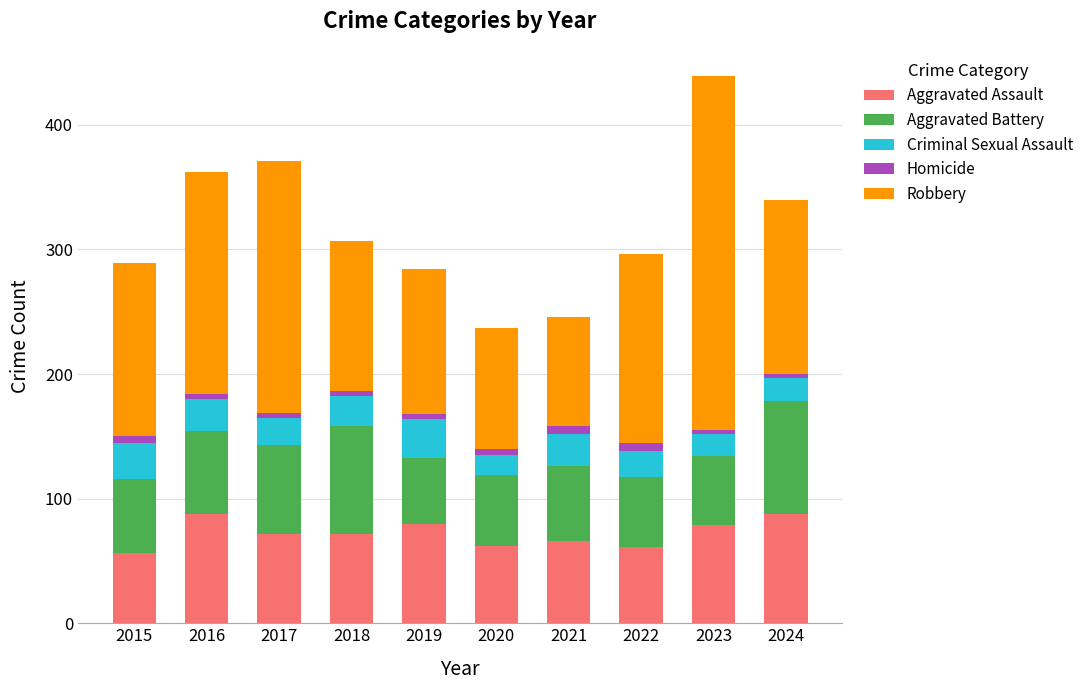

At which category is the sum across all series the highest?

2023